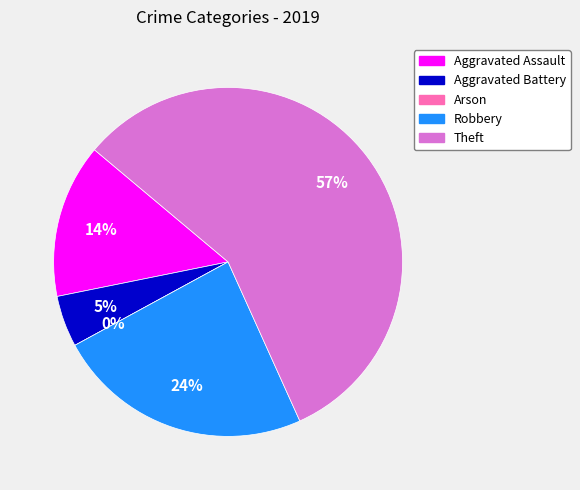

How many segments does this pie chart have?

5